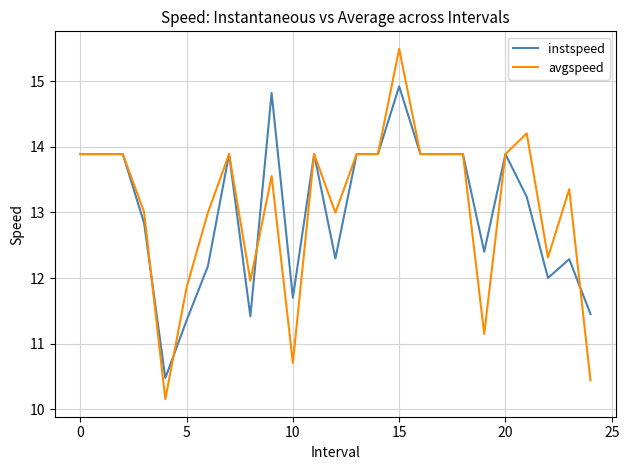

Rank the series by their maximum value, from lowest to highest.

instspeed, avgspeed